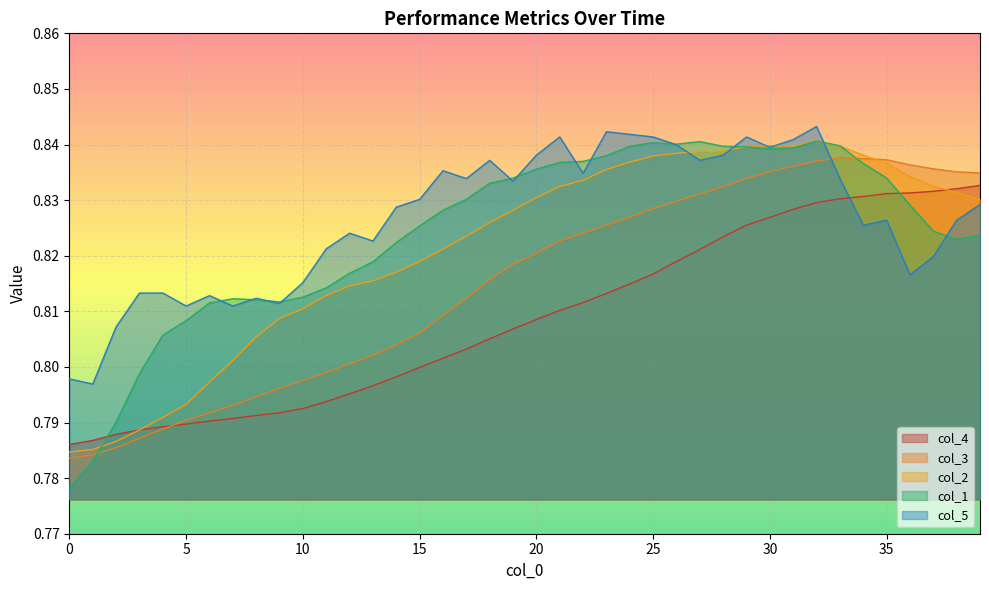

At how many categories does at least one series exceed 0?

40